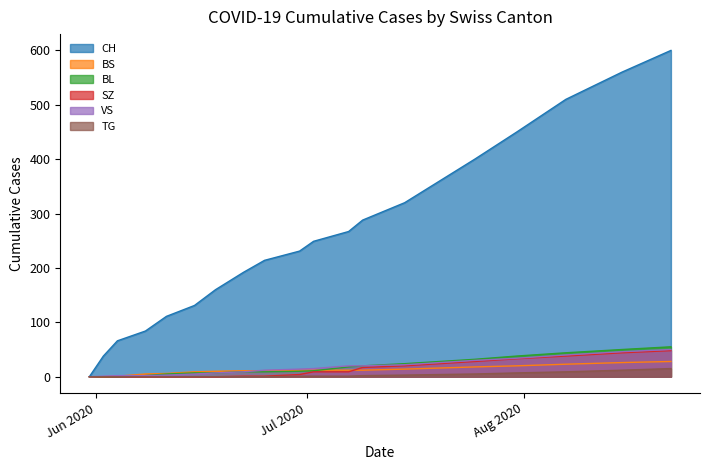

Which series has the largest total across all categories?

CH